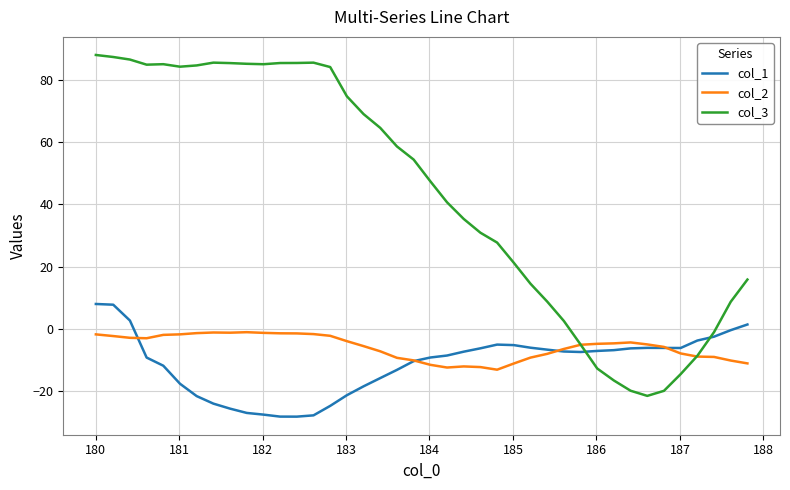

After their last crossing, which series has the higher values: col_1 or col_3?

col_3